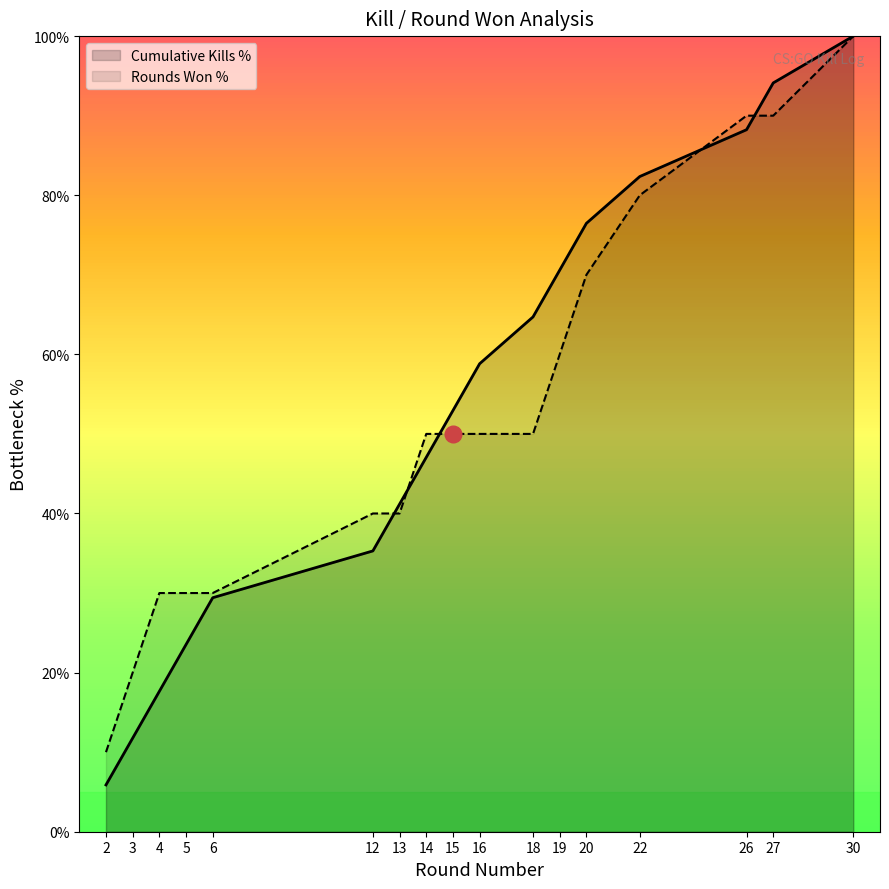

What is the value of the Cumulative Kills % point at the 2nd from the left?

11.8